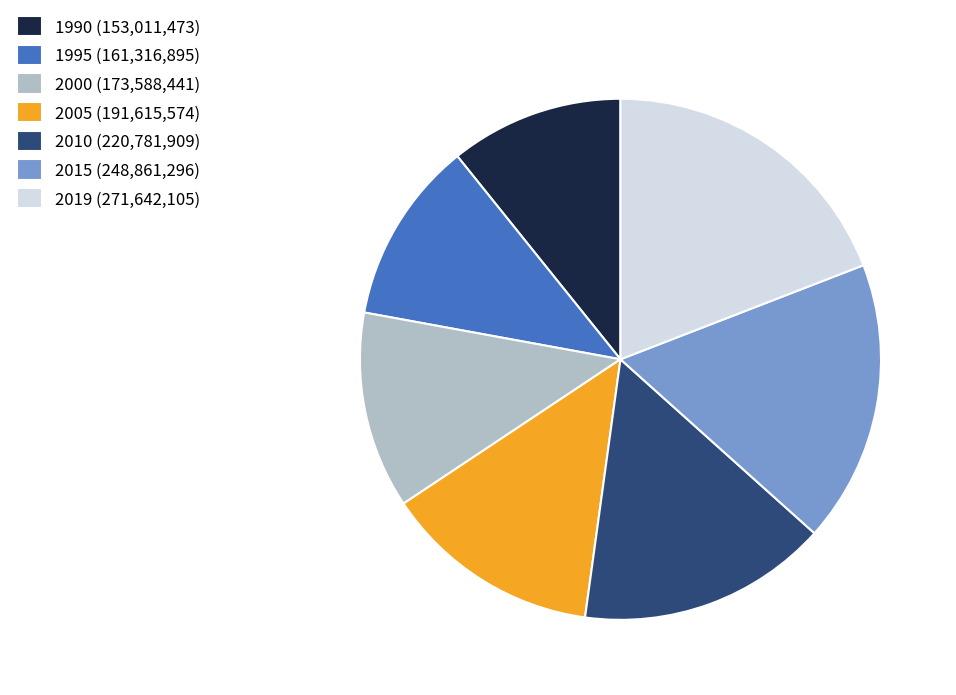

Between 2010 and 2019, which is larger?

2019